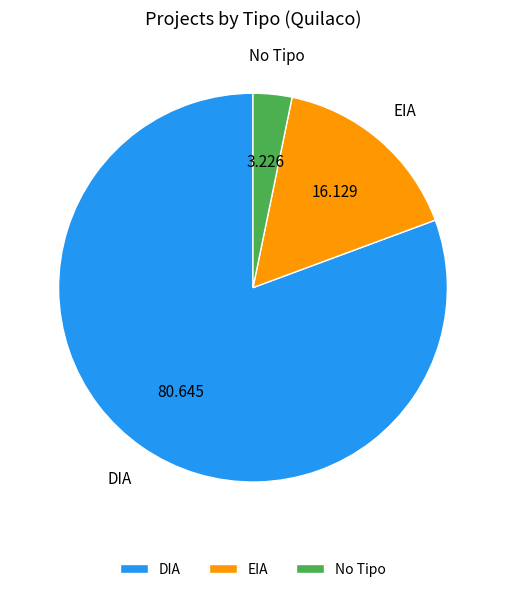

Which has a higher value, No Tipo or DIA?

DIA